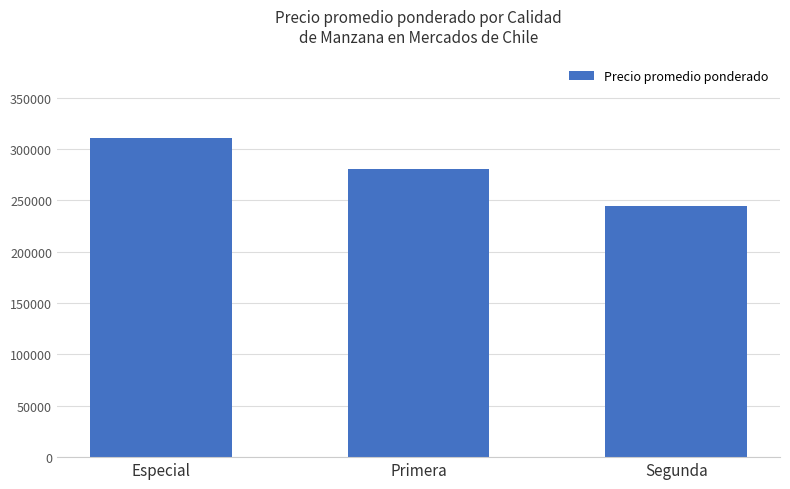

Is it true that the value at Especial is 130284?

False